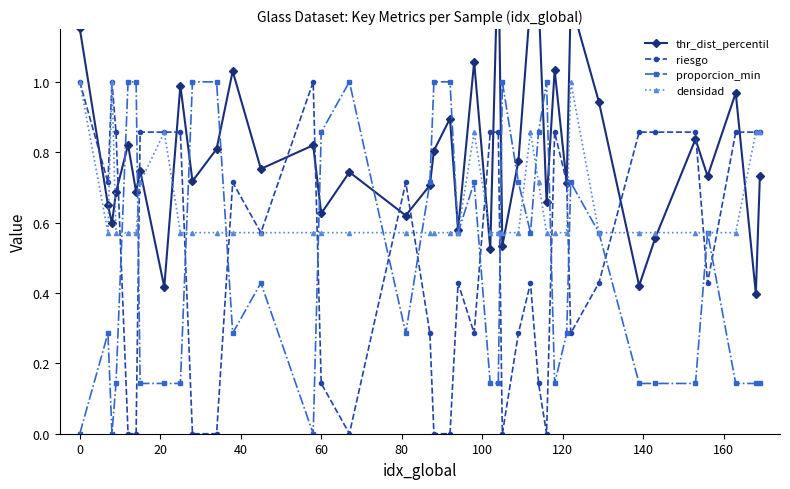

What is the maximum value for riesgo?

1.0